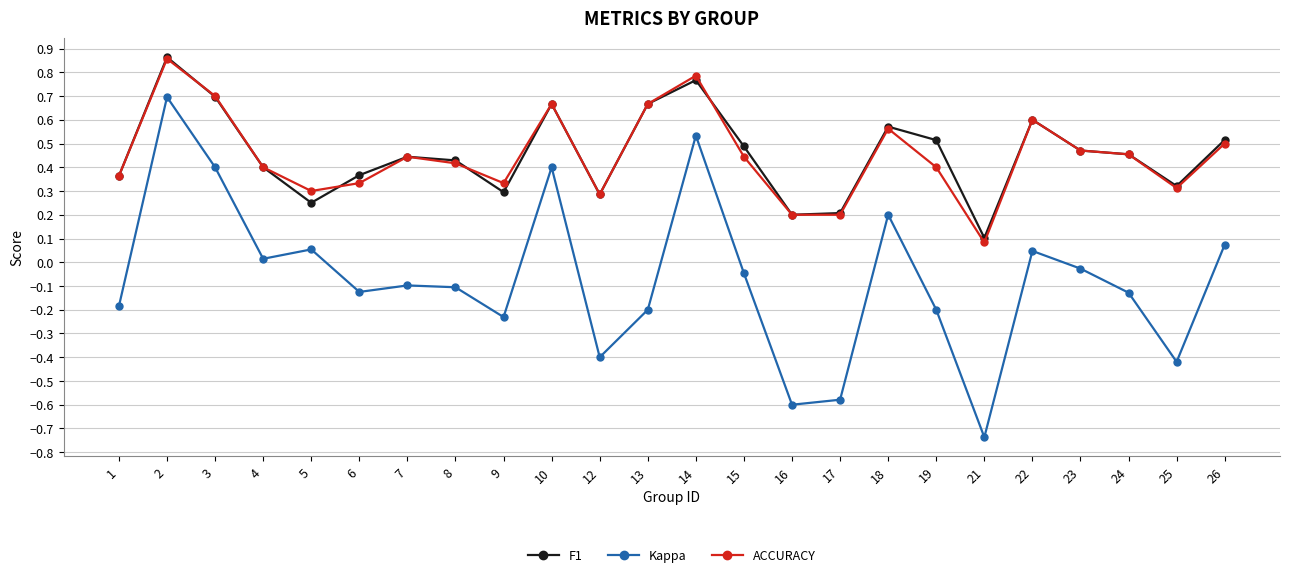

Count the number of categories in the chart.

24